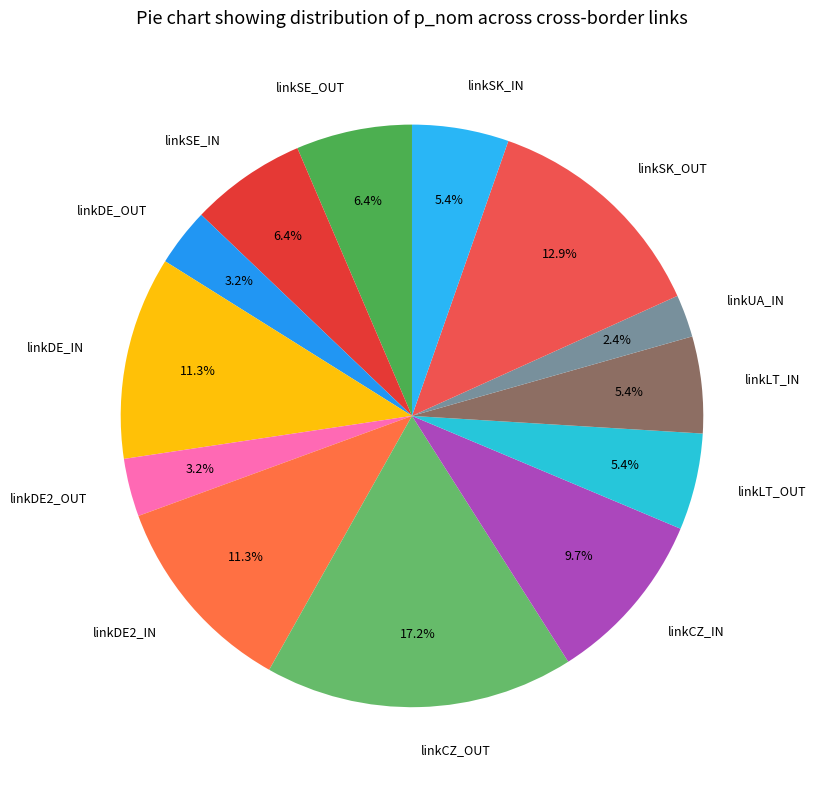

Approximately how many times larger is the value at linkSE_IN compared to linkLT_IN?

1.2